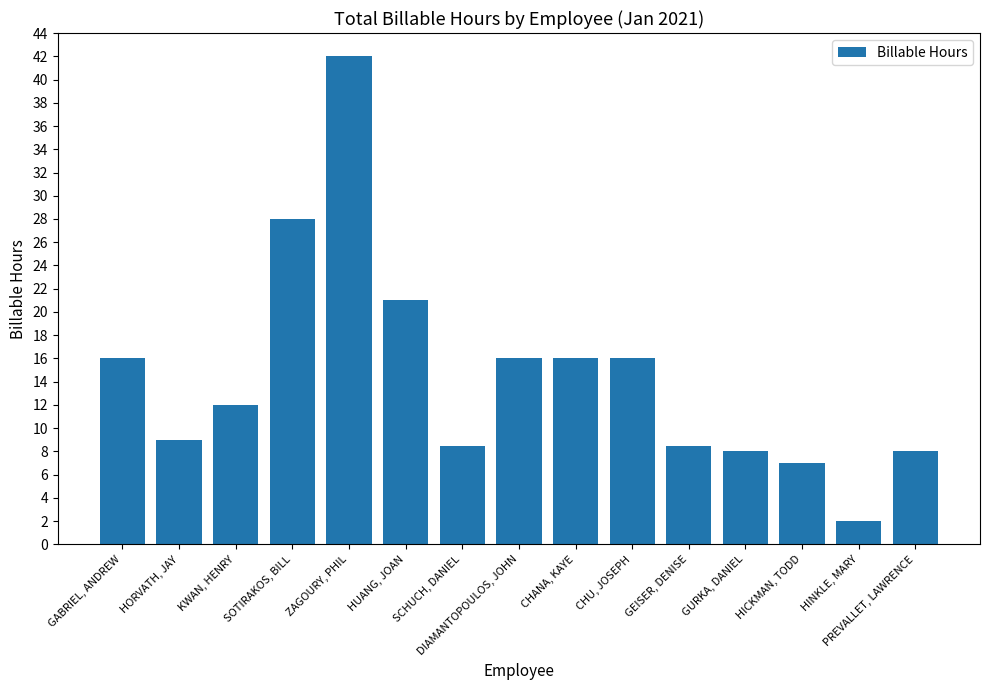

At which category does the chart reach its minimum across all series?

HINKLE, MARY